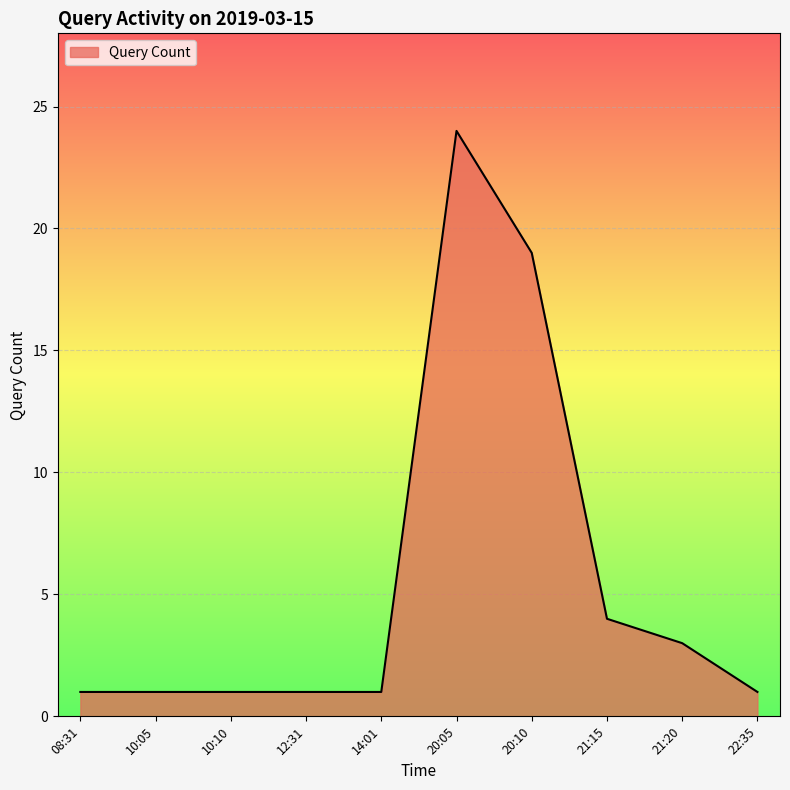

Approximately how many times larger is the value at 10:05 compared to 12:31?

1.0